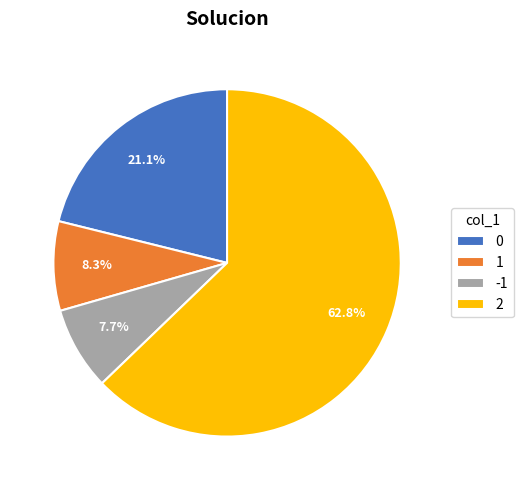

Is there a majority slice in this chart?

Yes